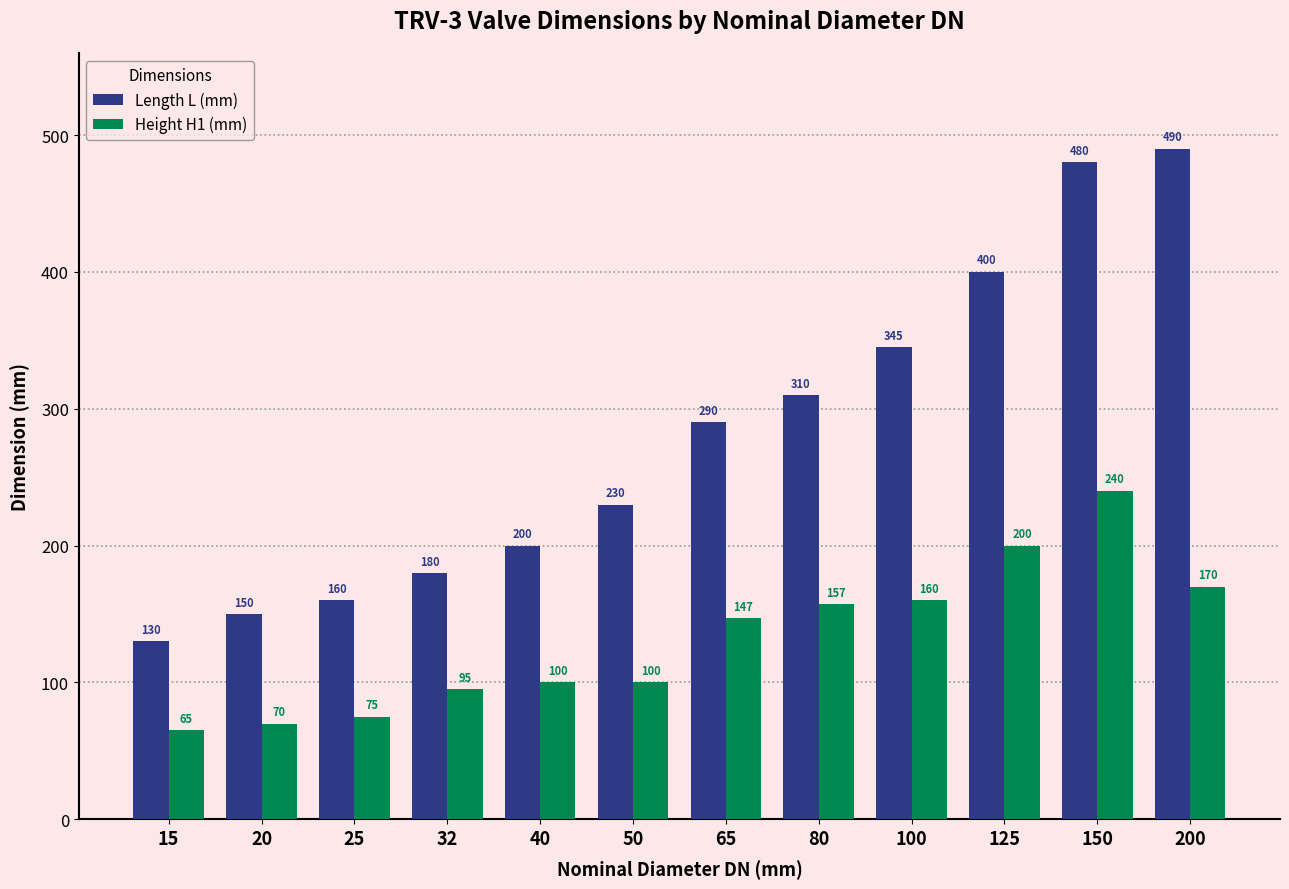

Rank the categories by Length L (mm) value from lowest to highest.

15, 20, 25, 32, 40, 50, 65, 80, 100, 125, 150, 200